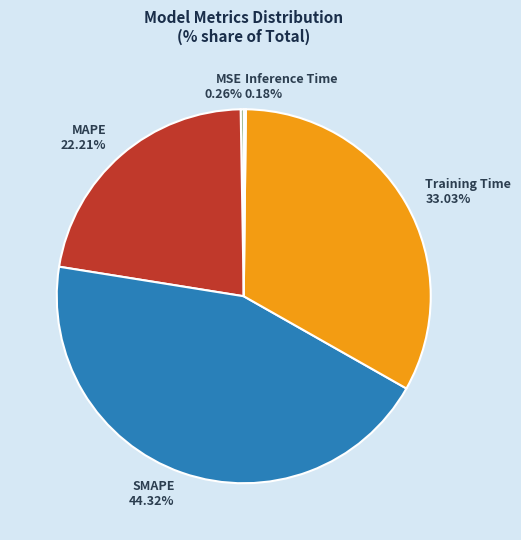

Is there a majority slice in this chart?

No